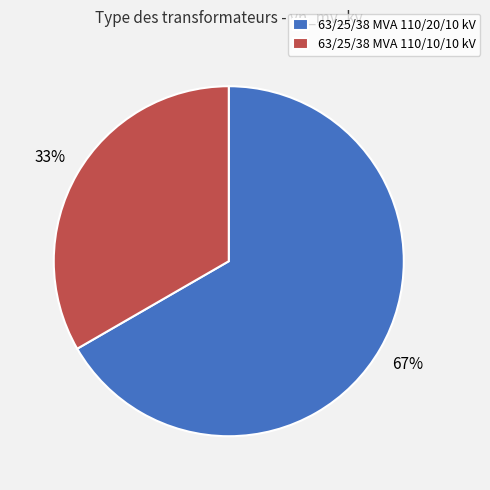

Approximately how many times larger is the value at 63/25/38 MVA 110/20/10 kV compared to 63/25/38 MVA 110/10/10 kV?

2.0